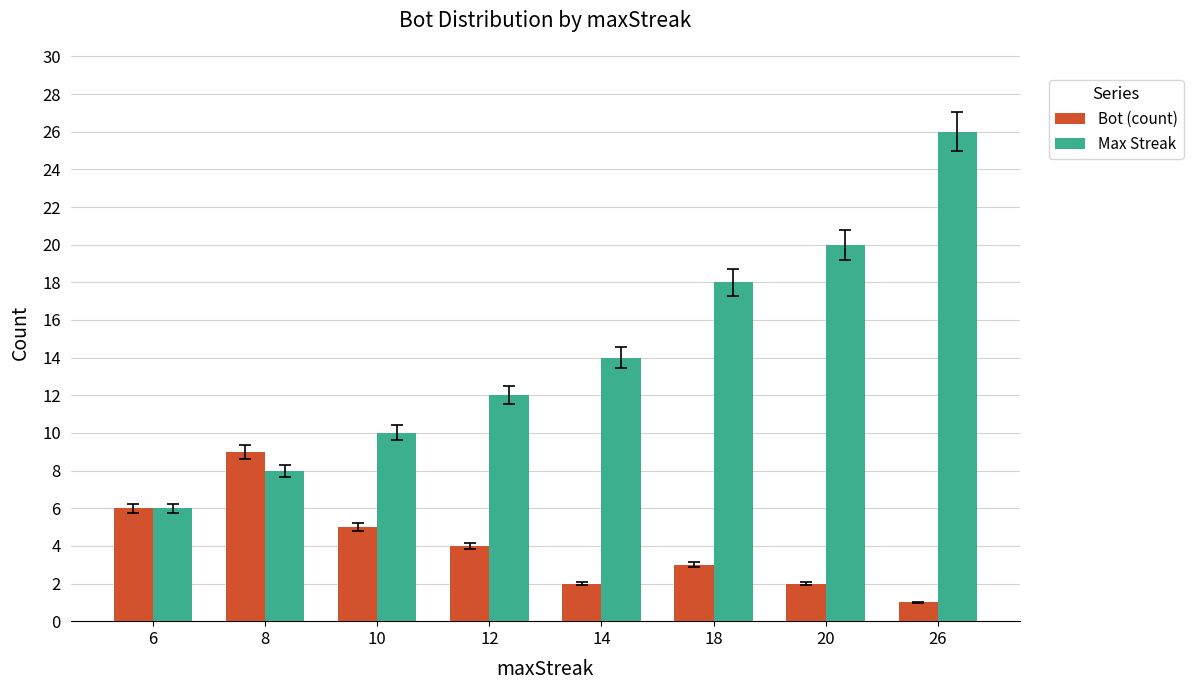

What is the value of the Bot (count) bar at the 5th from the left?

2